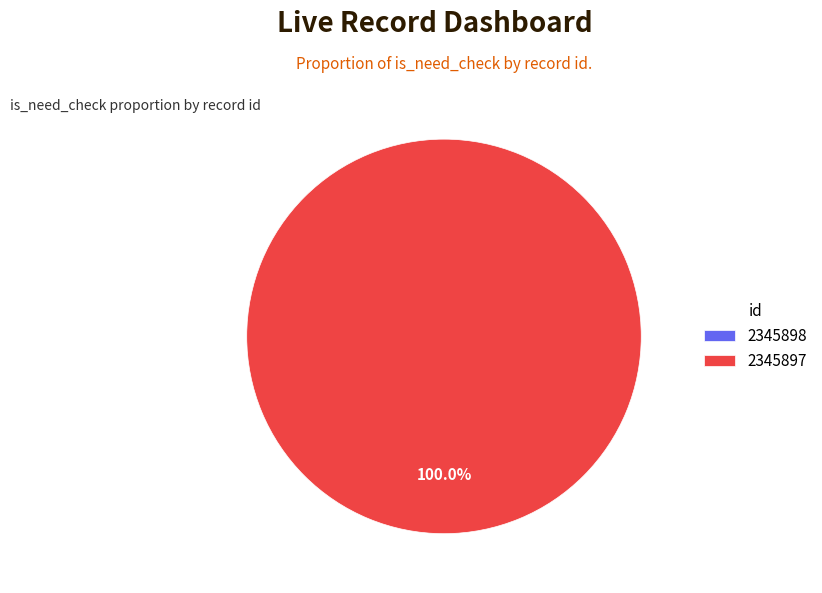

Rank the categories by value from highest to lowest.

2345897, 2345898